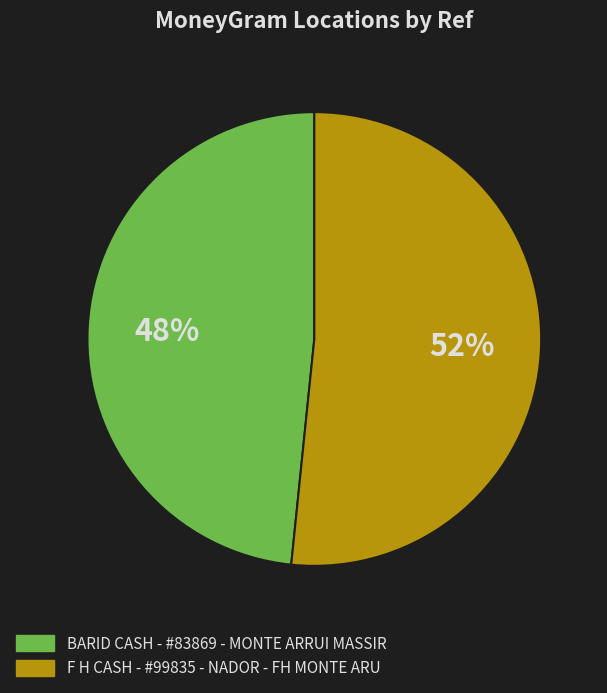

What is the largest slice in the pie chart?

F H CASH - #99835 - NADOR - FH MONTE ARU